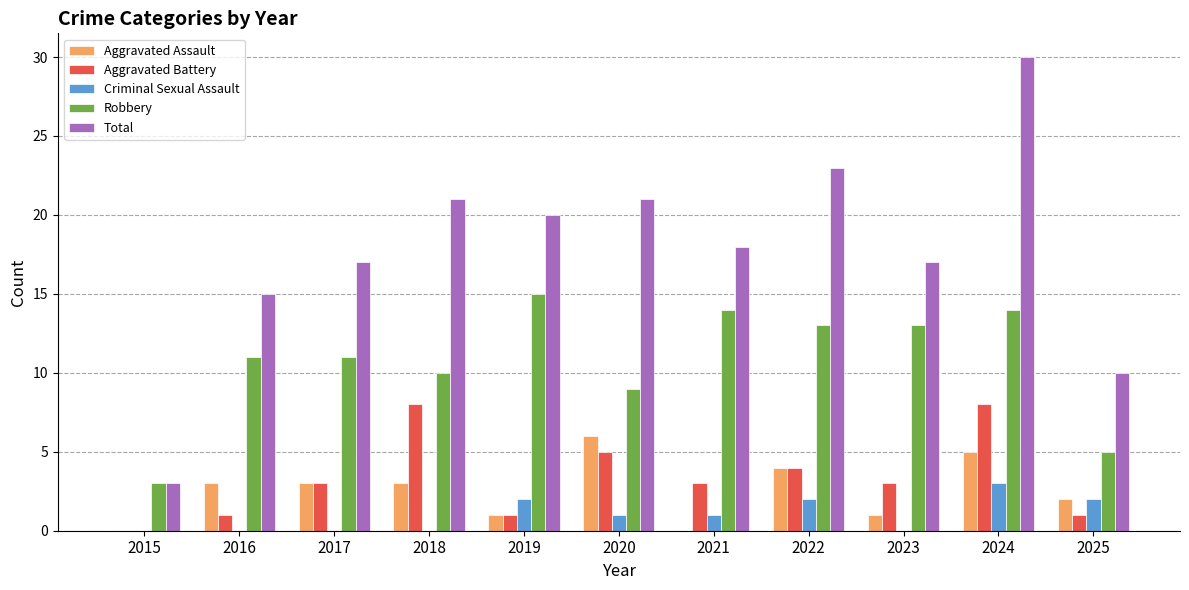

At which category is the sum across all series the highest?

2024